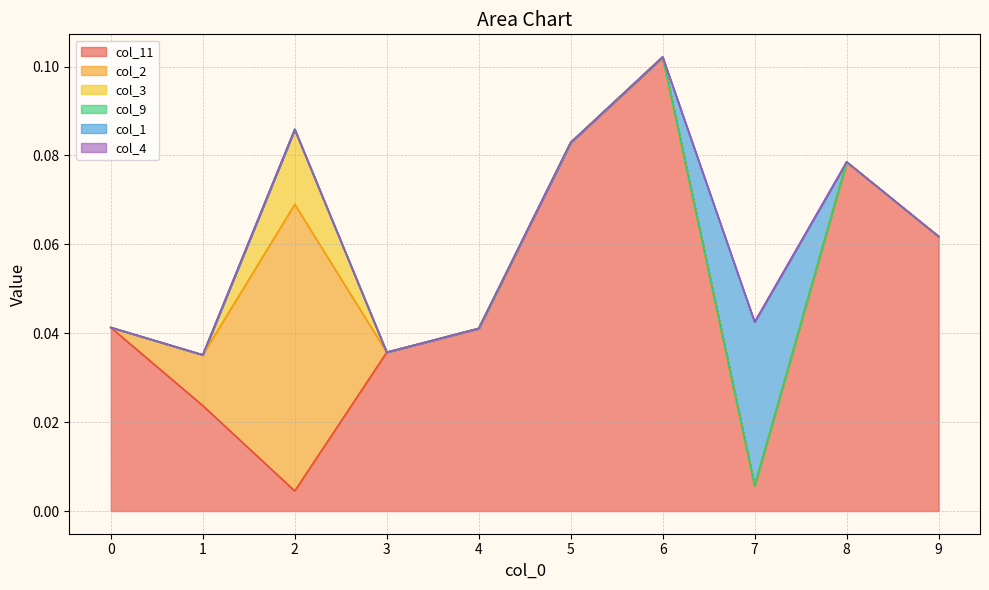

What is the total value across all series at 6?

0.1